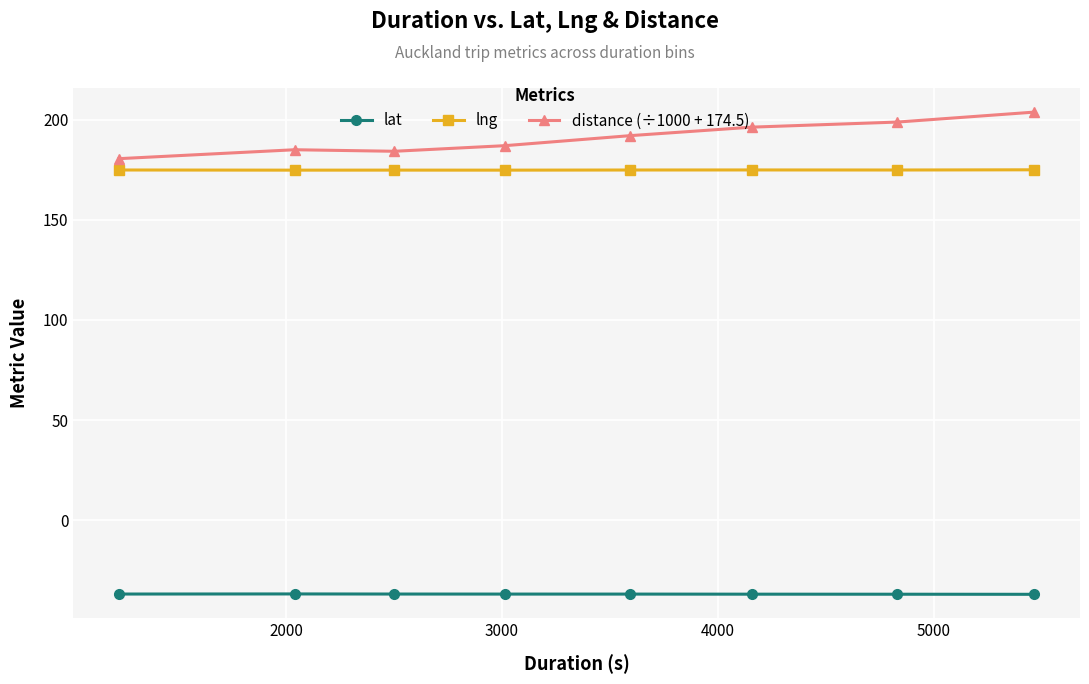

What is the minimum value for lat?

-37.0